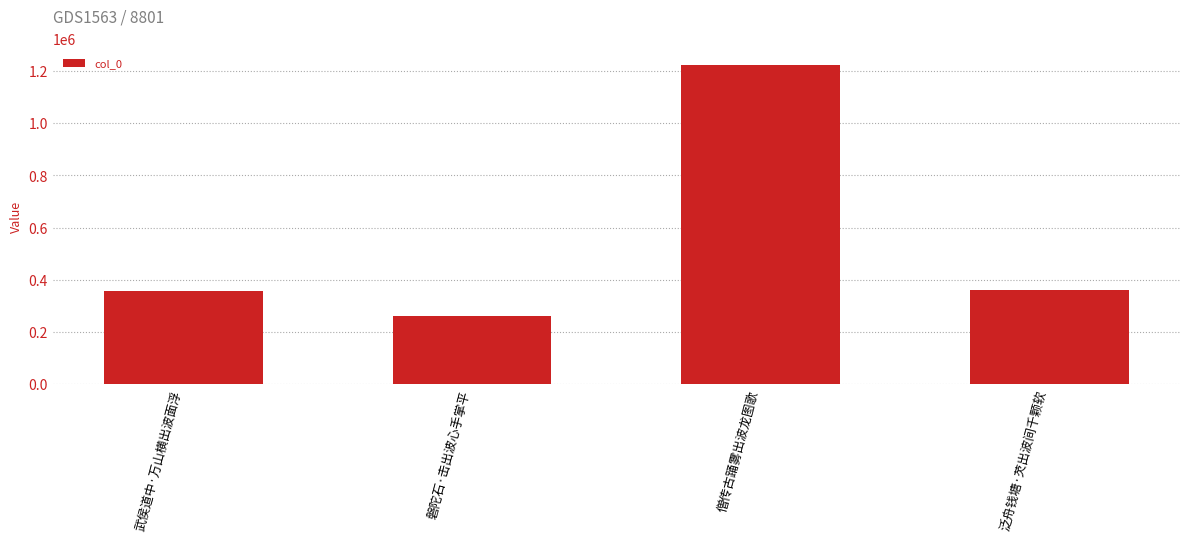

Which label corresponds to the smallest value in the chart?

磐陀石·击出波心手掌平